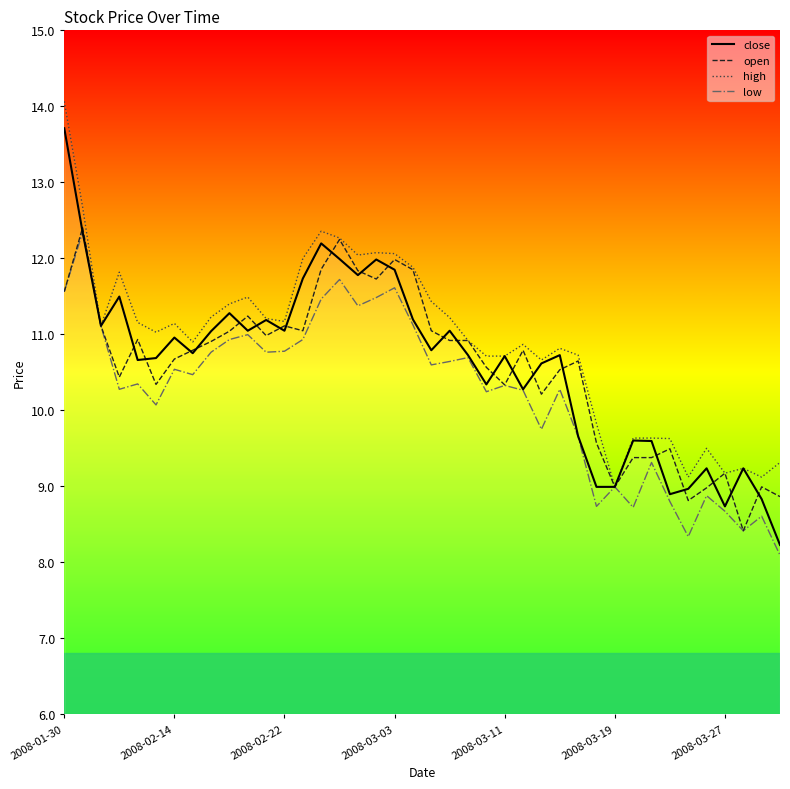

In close, how many points are lower than both neighbors (excluding endpoints)?

11